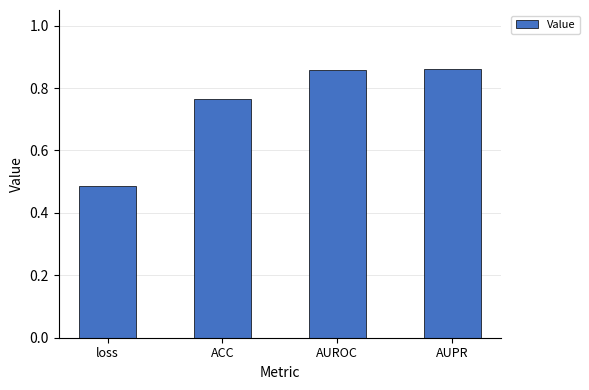

How many values are between 0 and 1?

4